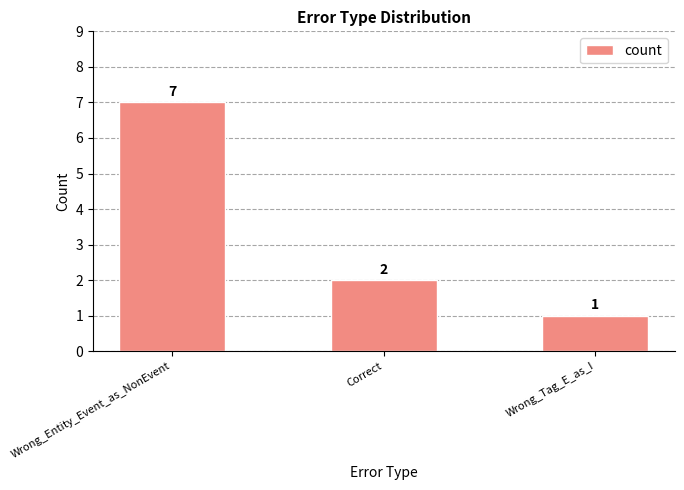

What is the ratio of the value at Correct to the value at Wrong_Tag_E_as_I?

2.0